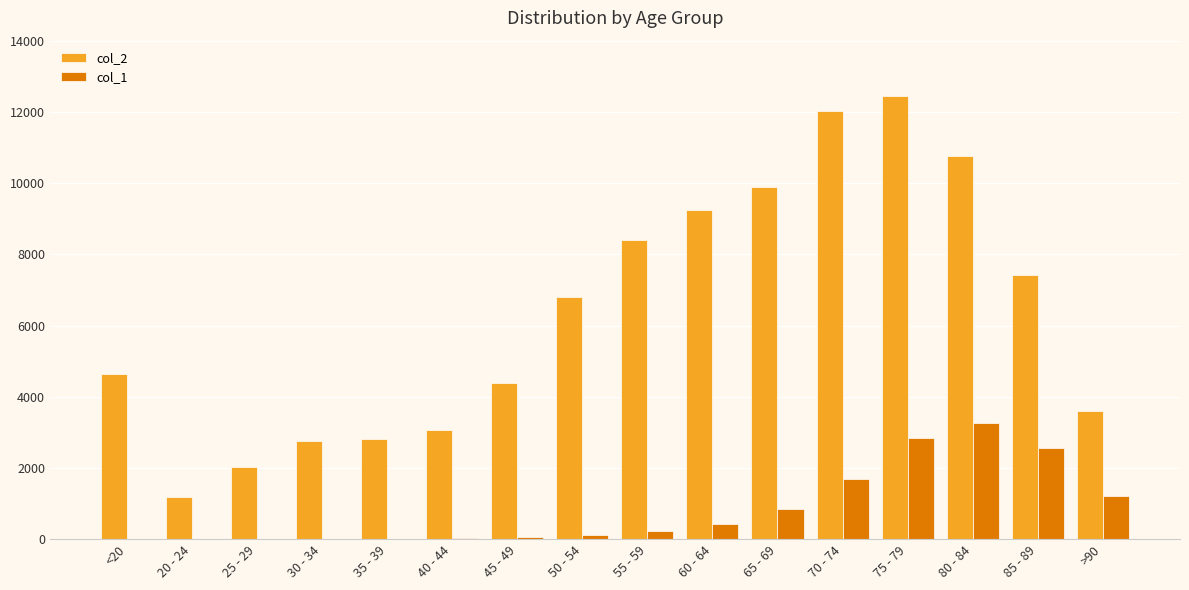

At which category does the chart reach its peak across all series?

75 - 79